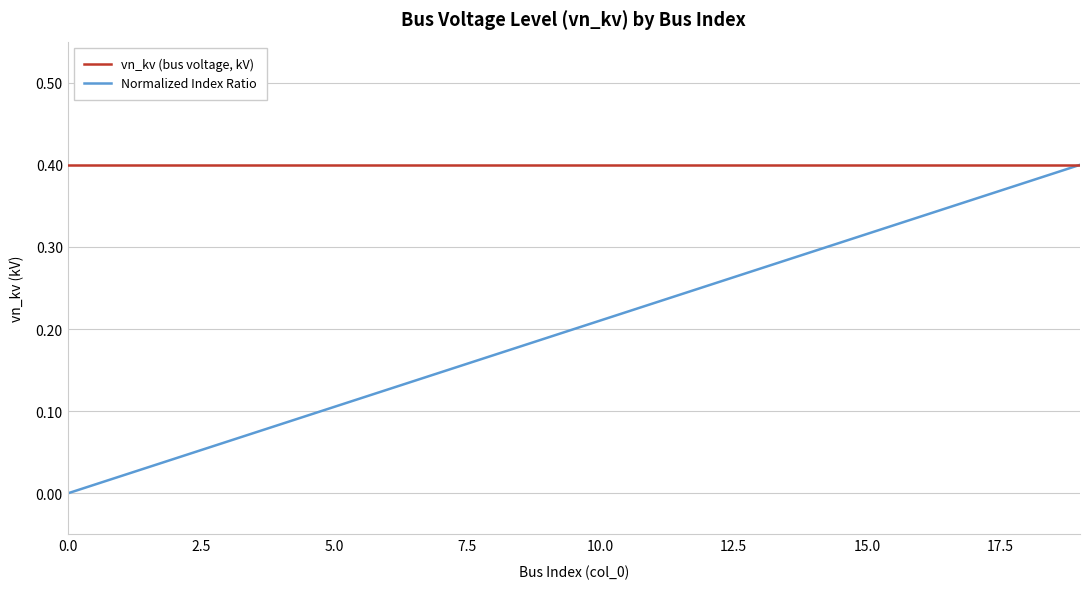

Does the chart have visible grid lines?

Yes